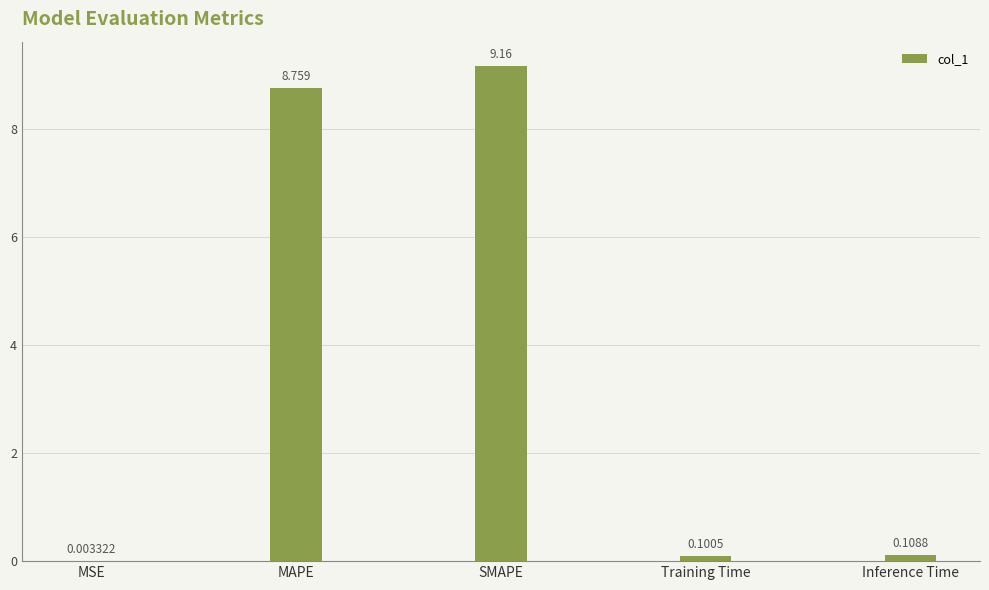

Which label corresponds to the largest value in the chart?

SMAPE